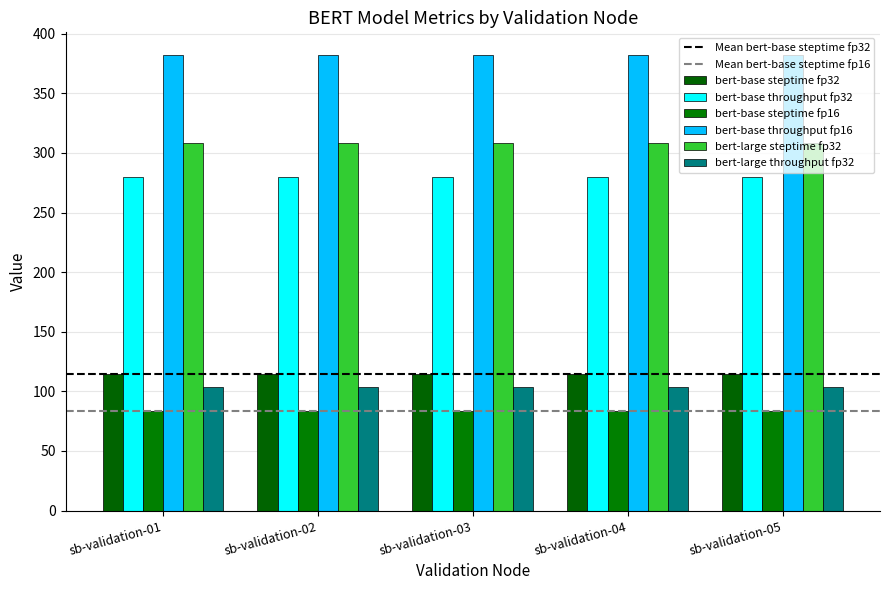

What value does the bert-base steptime fp16 series have at sb-validation-01?

83.9